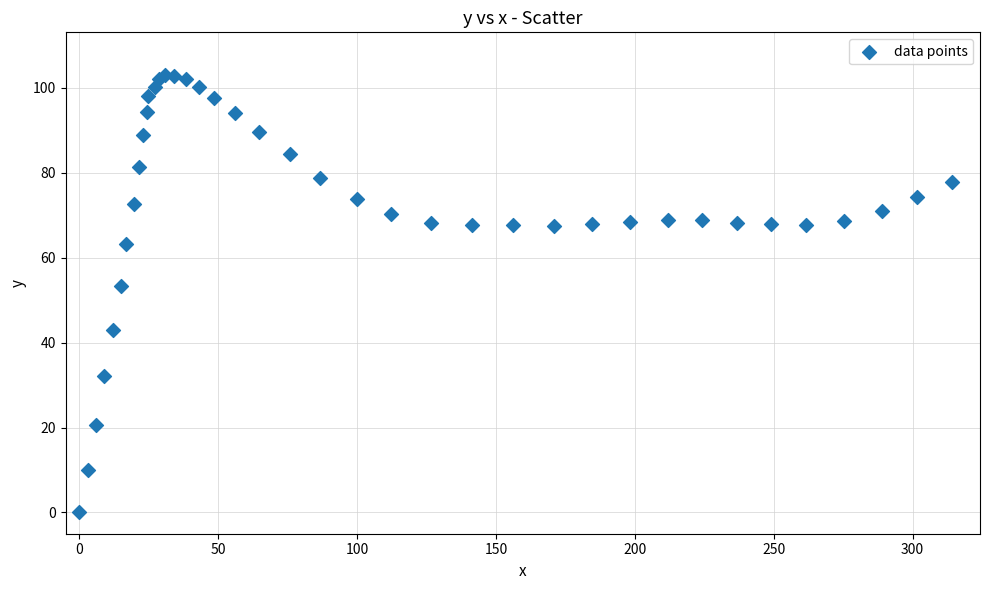

What Y value in the scatter plot is closest to 51?

53.3